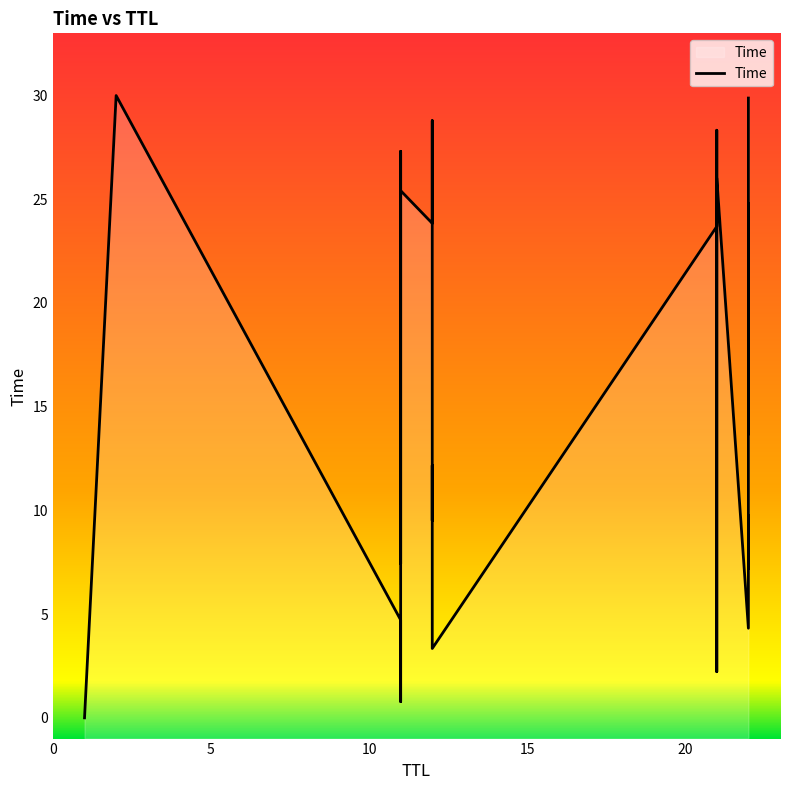

Is it true that the value at 0 is 0.0?

False